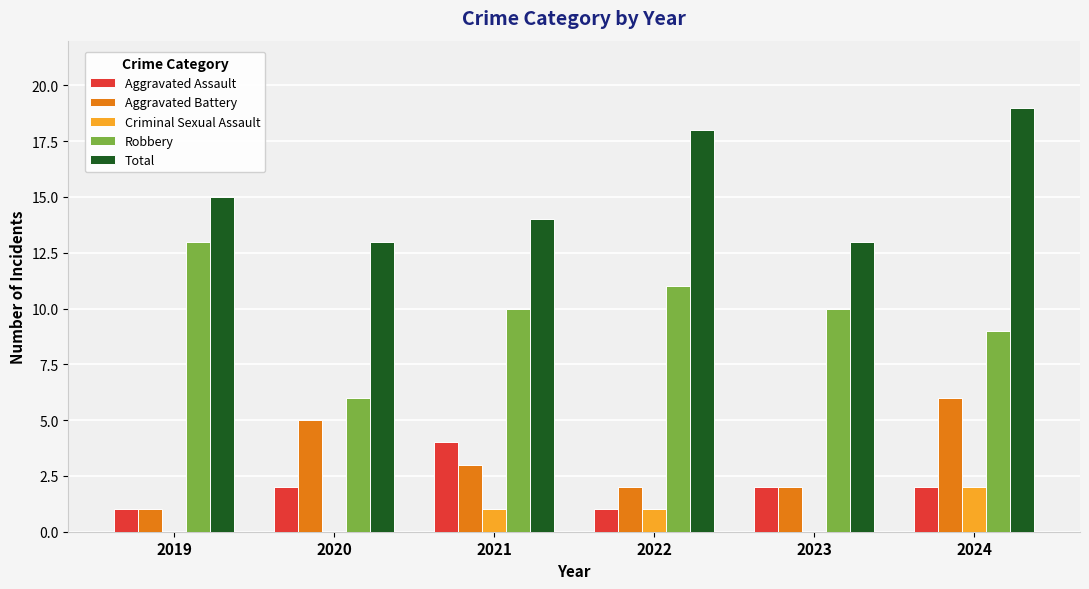

Count the Robbery values in the range 9 to 11.

4